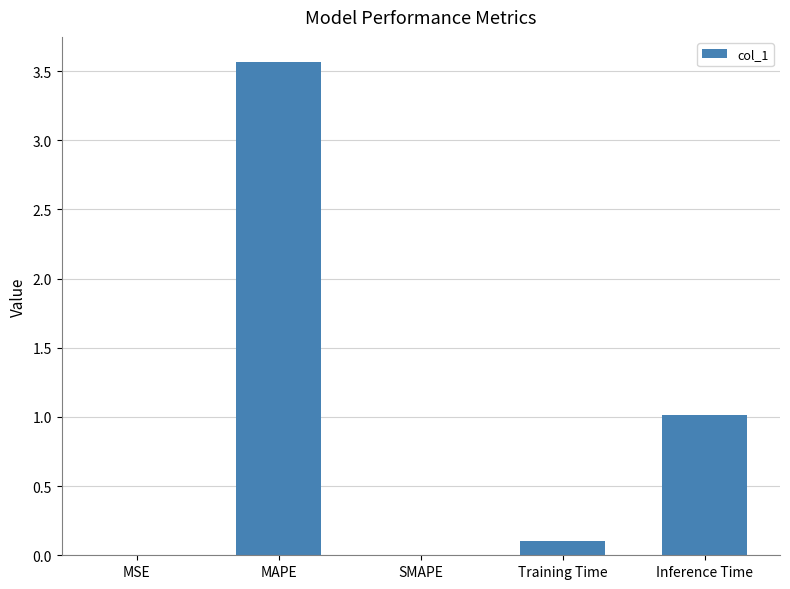

True or false: the data shows 0.0 at SMAPE.

True